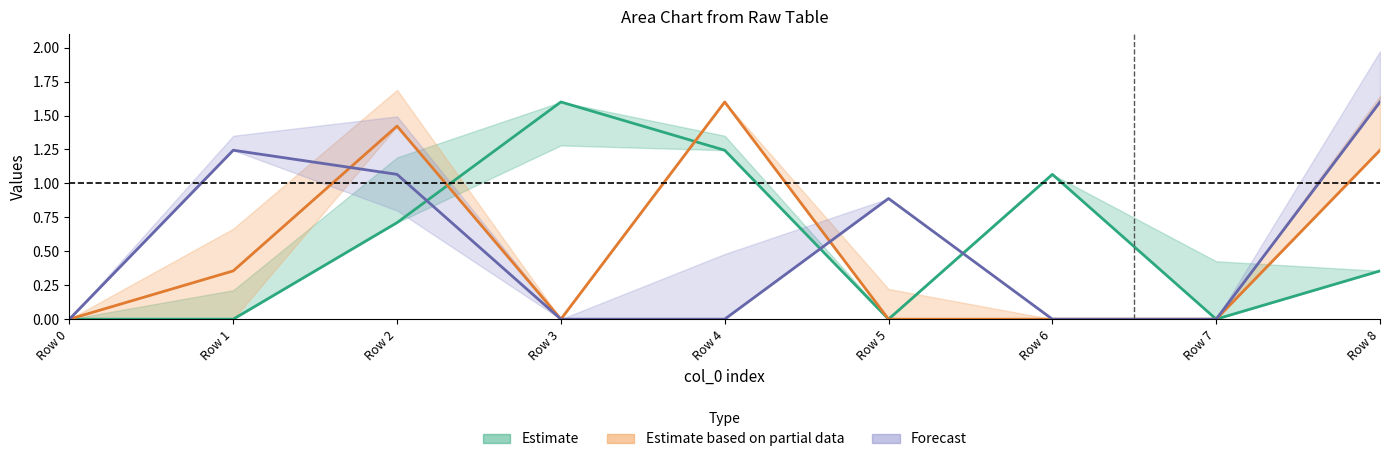

Is this an area chart (filled region under the line)?

No